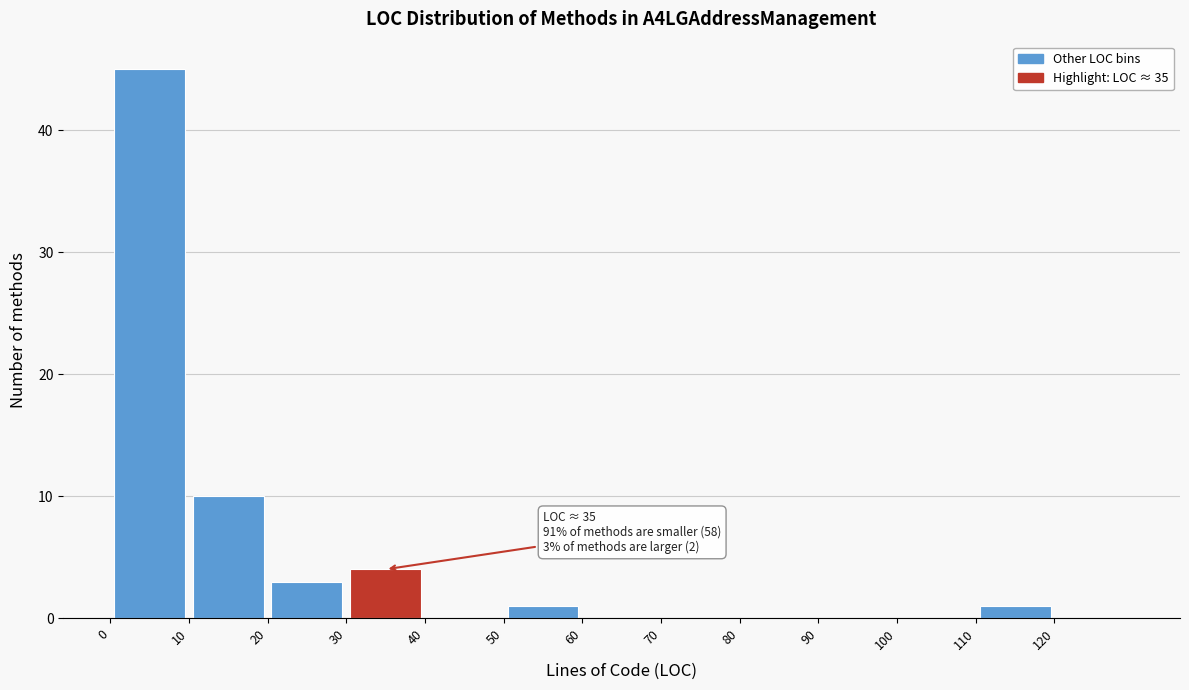

Over which range of the x-axis is the bar tallest?

0 to 10